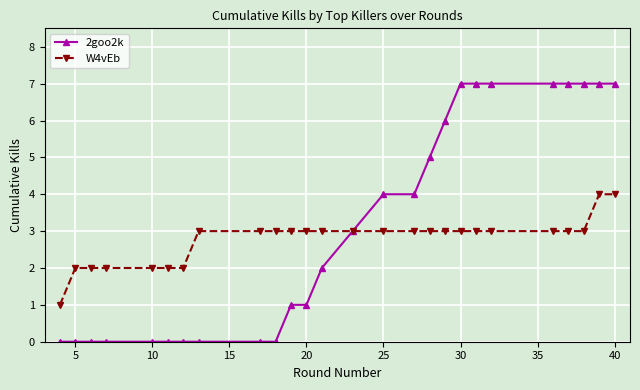

What is the greatest value displayed?

7